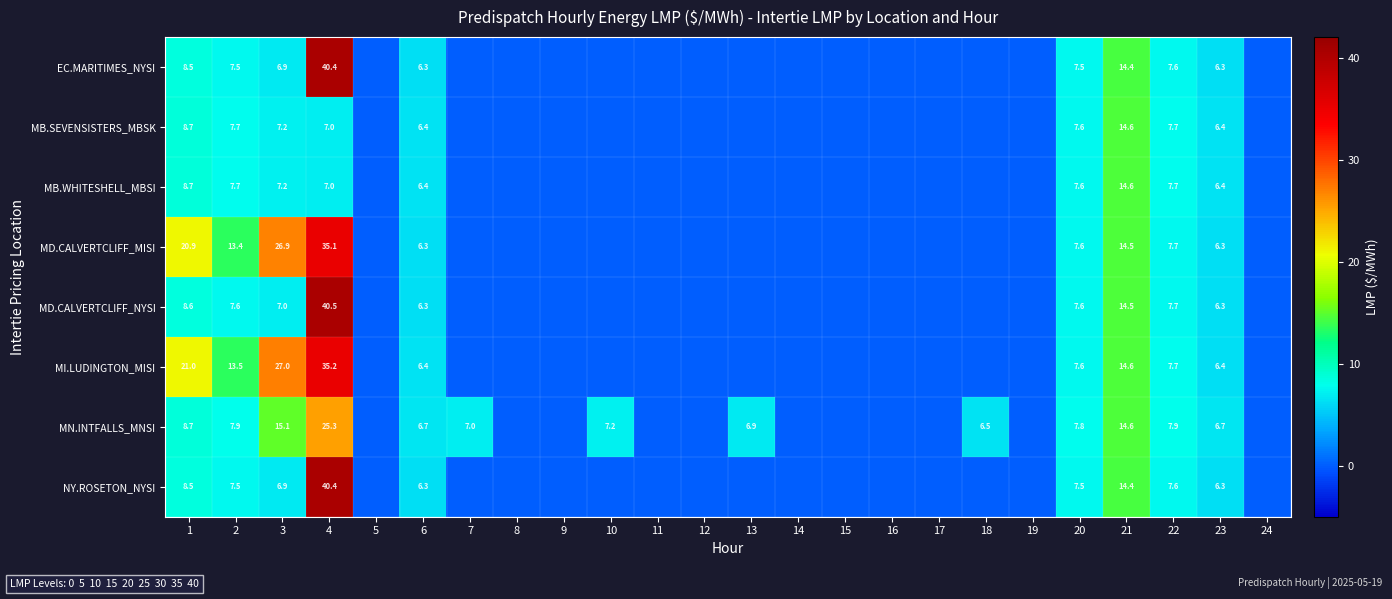

What is the total value across all series at 4?

230.9